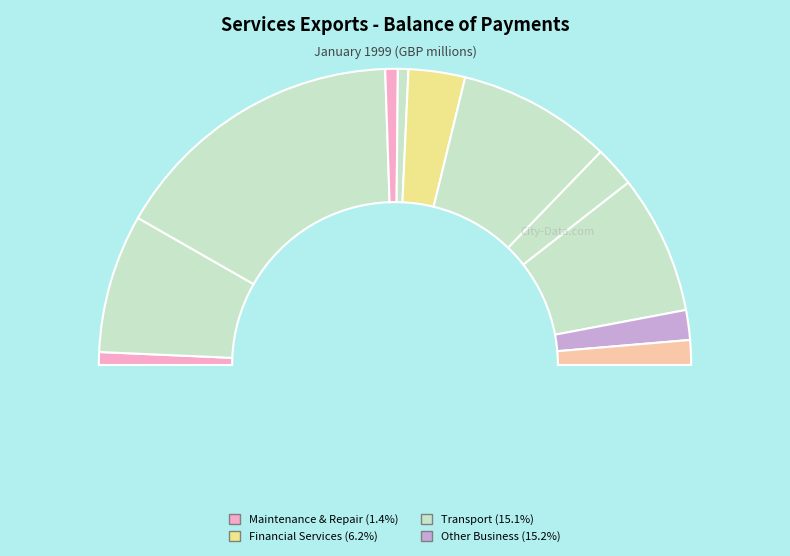

The ATRPEXBOP slice represents 28% of the pie. True or false?

False